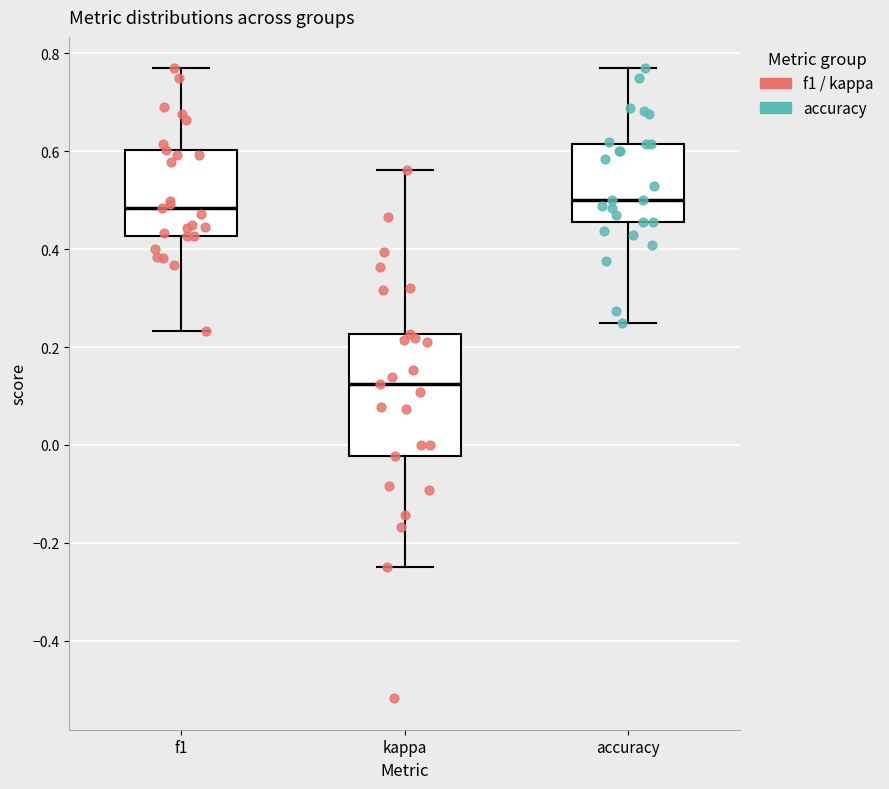

Which box has the lowest median line?

kappa